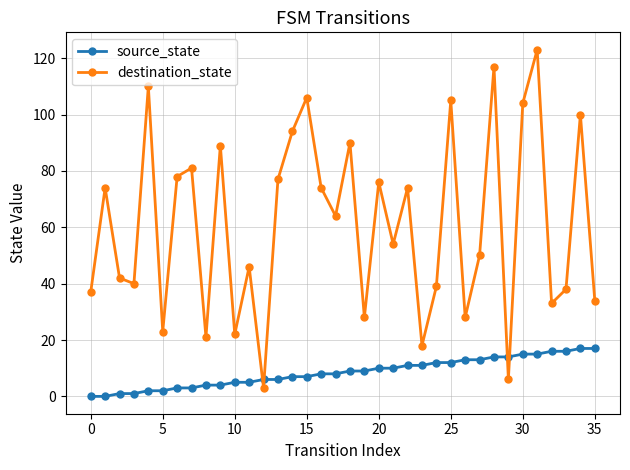

Count the number of categories in the chart.

36